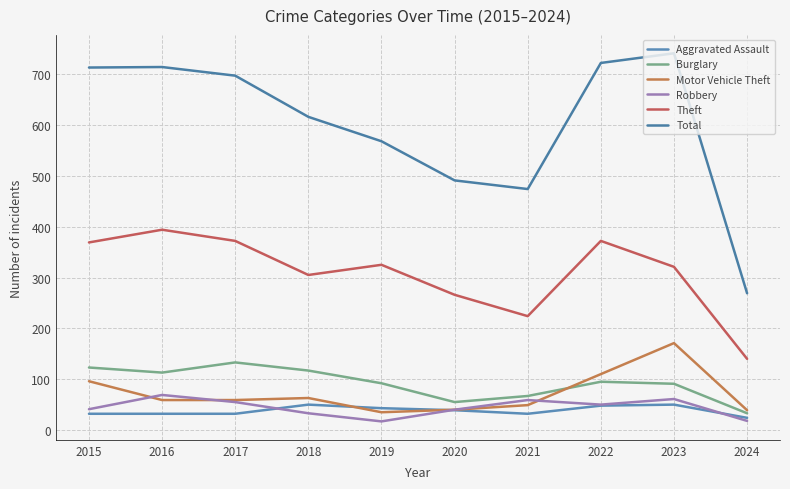

What is the sum of the Total values at 2015 and 2020?

1204